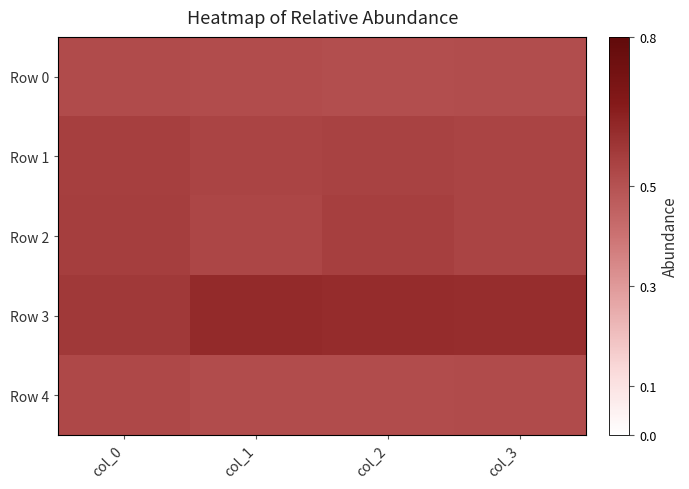

Between col_0 and col_3, which series saw the biggest shift?

Row 3